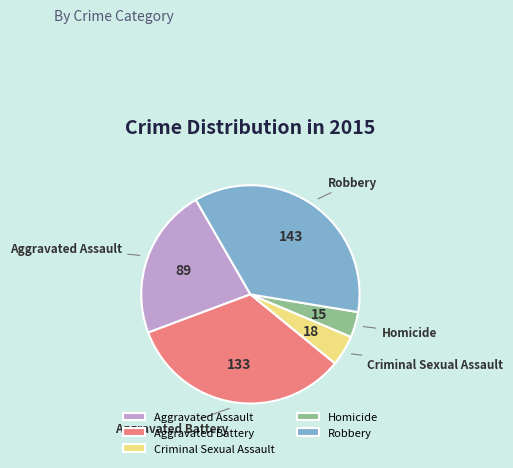

How many slices are in this pie chart?

5